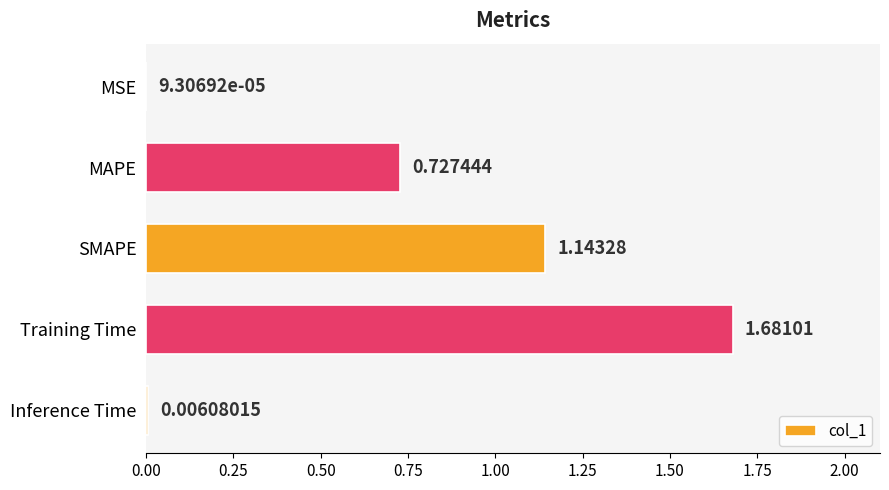

At which category does the chart reach its peak across all series?

Training Time